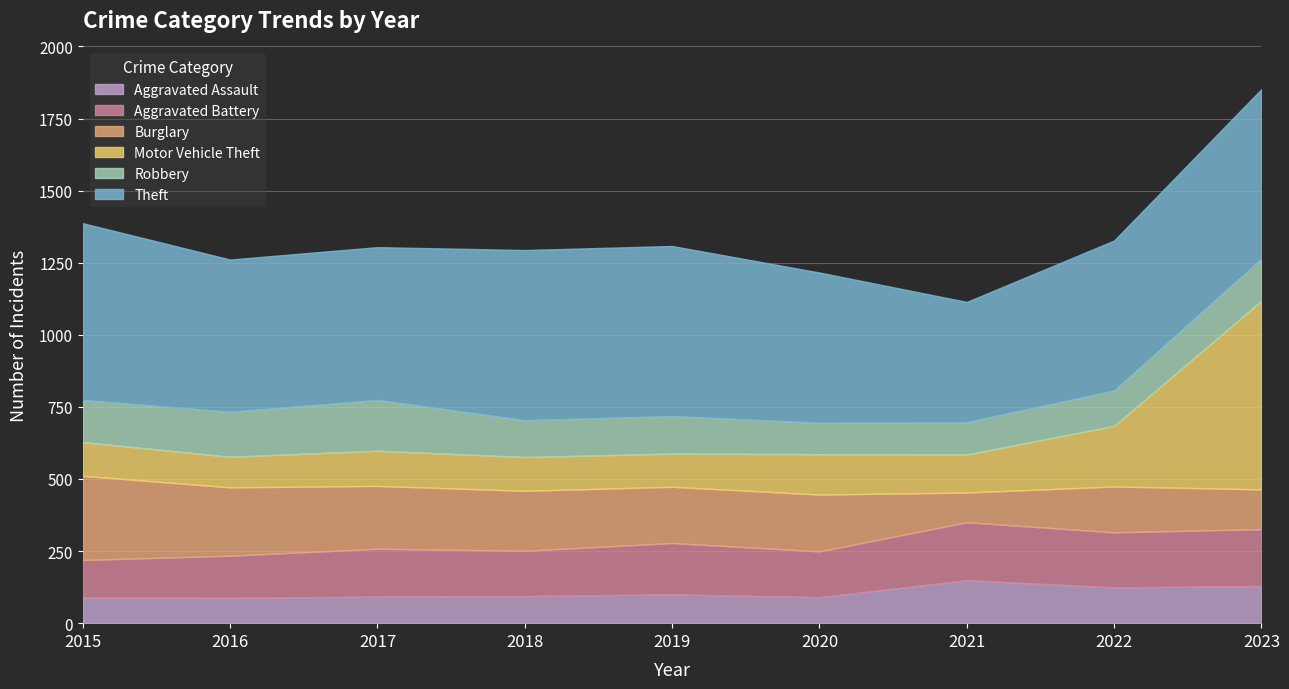

Reading left to right, list all the values displayed in this chart.

Aggravated Assault: 2015=89	2016=88	2017=92	2018=94	2019=100	2020=90	2021=149	2022=124	2023=129
Aggravated Battery: 2015=130	2016=146	2017=166	2018=157	2019=178	2020=159	2021=201	2022=191	2023=197
Burglary: 2015=292	2016=237	2017=218	2018=208	2019=195	2020=197	2021=103	2022=159	2023=138
Motor Vehicle Theft: 2015=117	2016=106	2017=122	2018=117	2019=115	2020=140	2021=132	2022=210	2023=654
Robbery: 2015=146	2016=156	2017=176	2018=128	2019=130	2020=109	2021=112	2022=123	2023=146
Theft: 2015=613	2016=528	2017=530	2018=590	2019=590	2020=521	2021=417	2022=520	2023=588